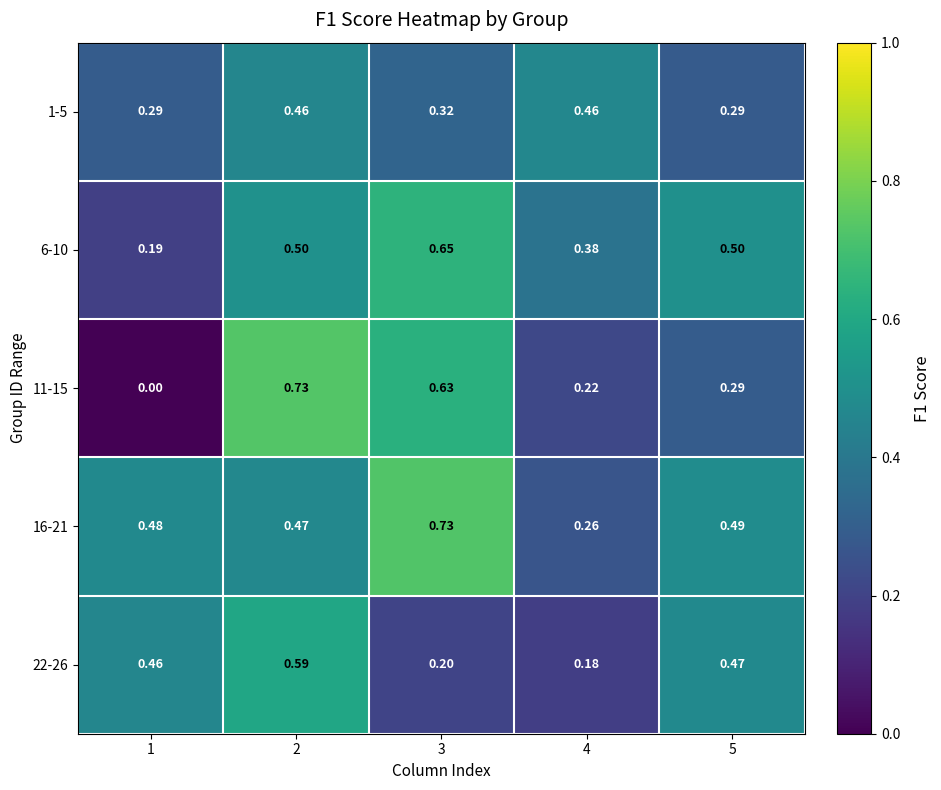

What is the total value across all series at 2?

2.8